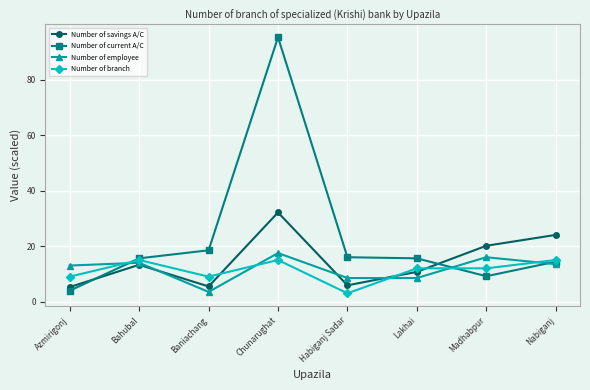

What is the smallest value displayed?

3.0